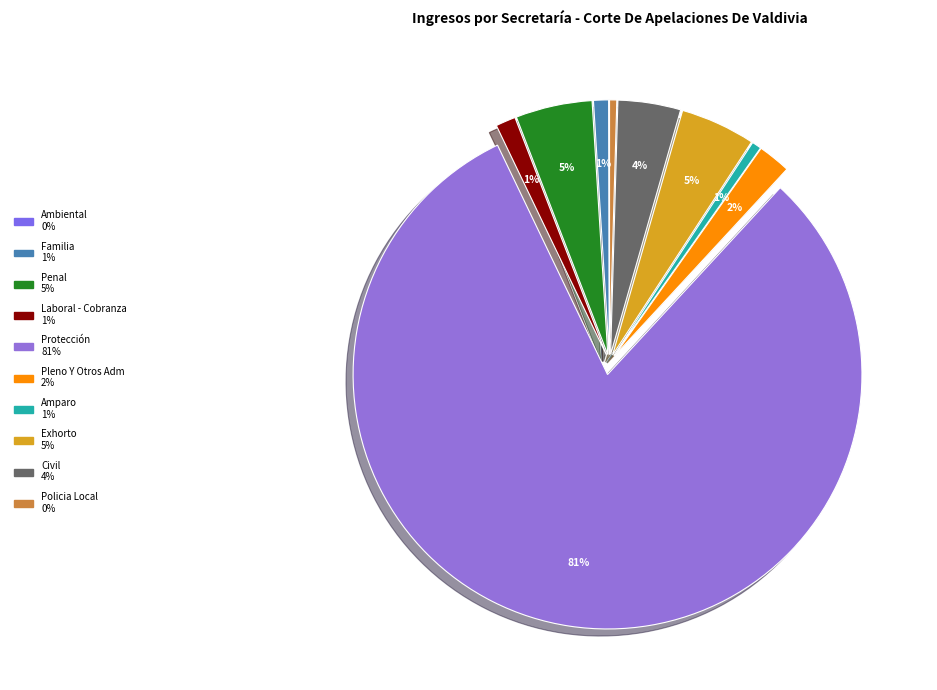

Which has a higher value, Protección or Penal?

Protección